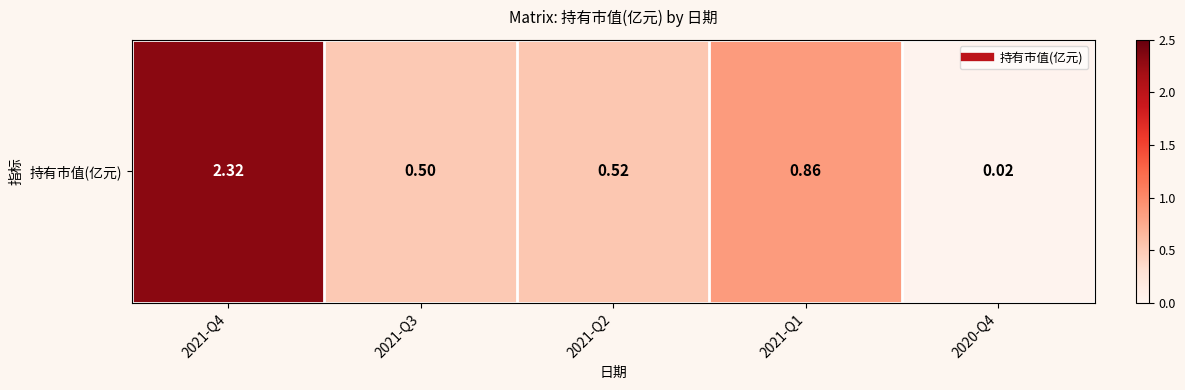

True or false: the data shows 0.0 at 2020-Q4.

True